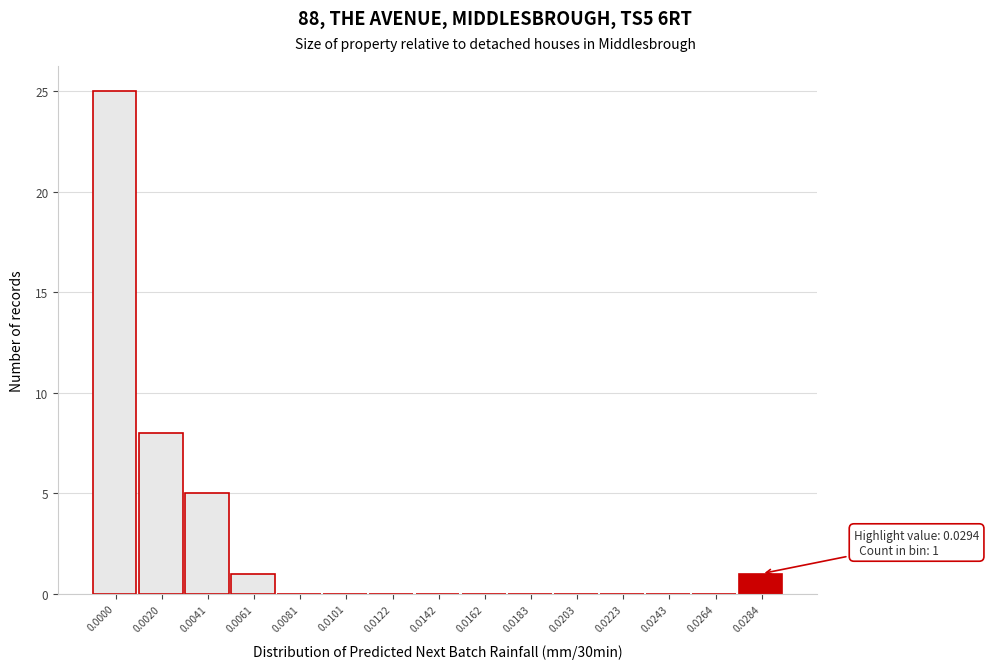

Reading left to right, transcribe all the data shown in this chart.

0.0000=25	0.0020=8	0.0041=5	0.0061=1	0.0081=0	0.0101=0	0.0122=0	0.0142=0	0.0162=0	0.0183=0	0.0203=0	0.0223=0	0.0243=0	0.0264=0	0.0284=1